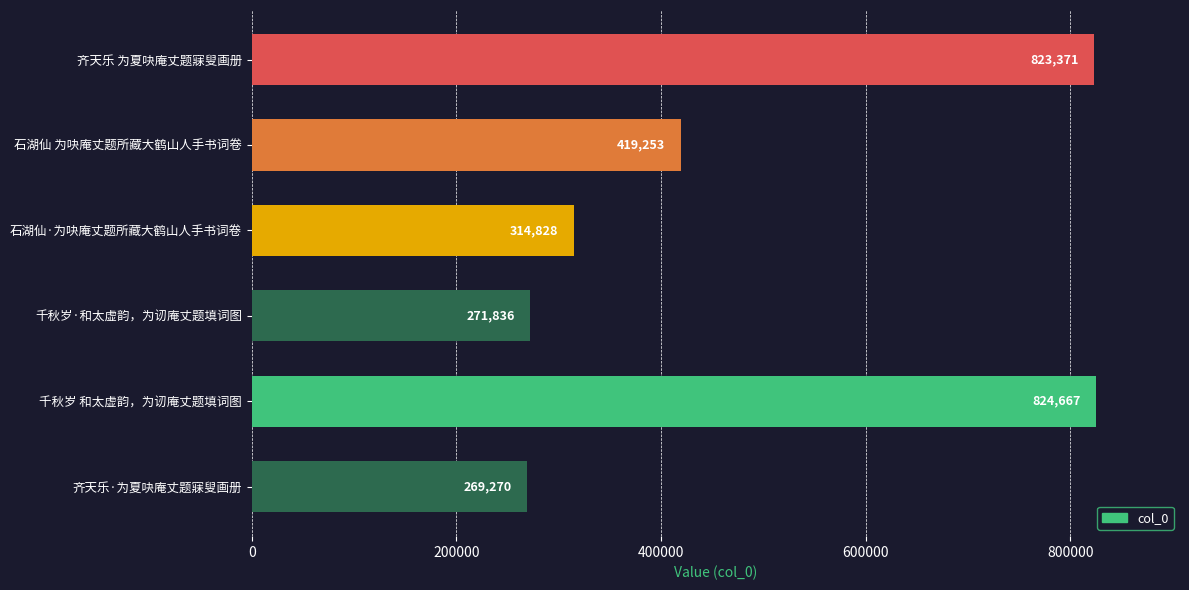

How many series are shown in this chart?

1